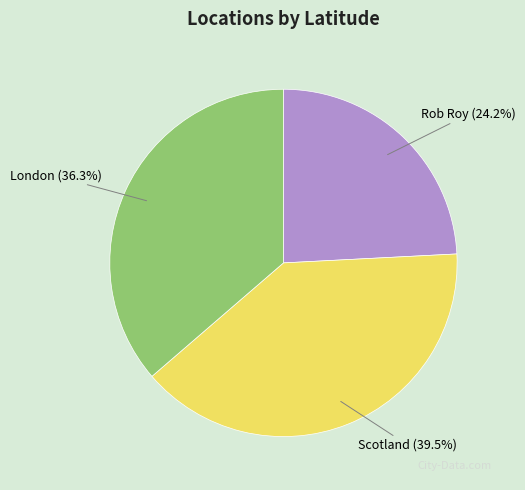

What portion of the pie excludes Rob Roy?

75.8%